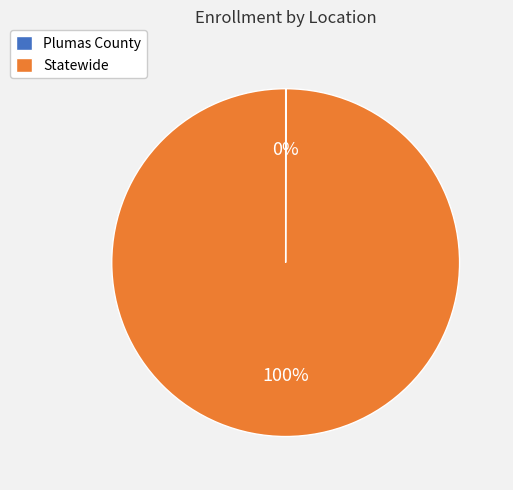

Is Statewide the majority of the pie?

Yes